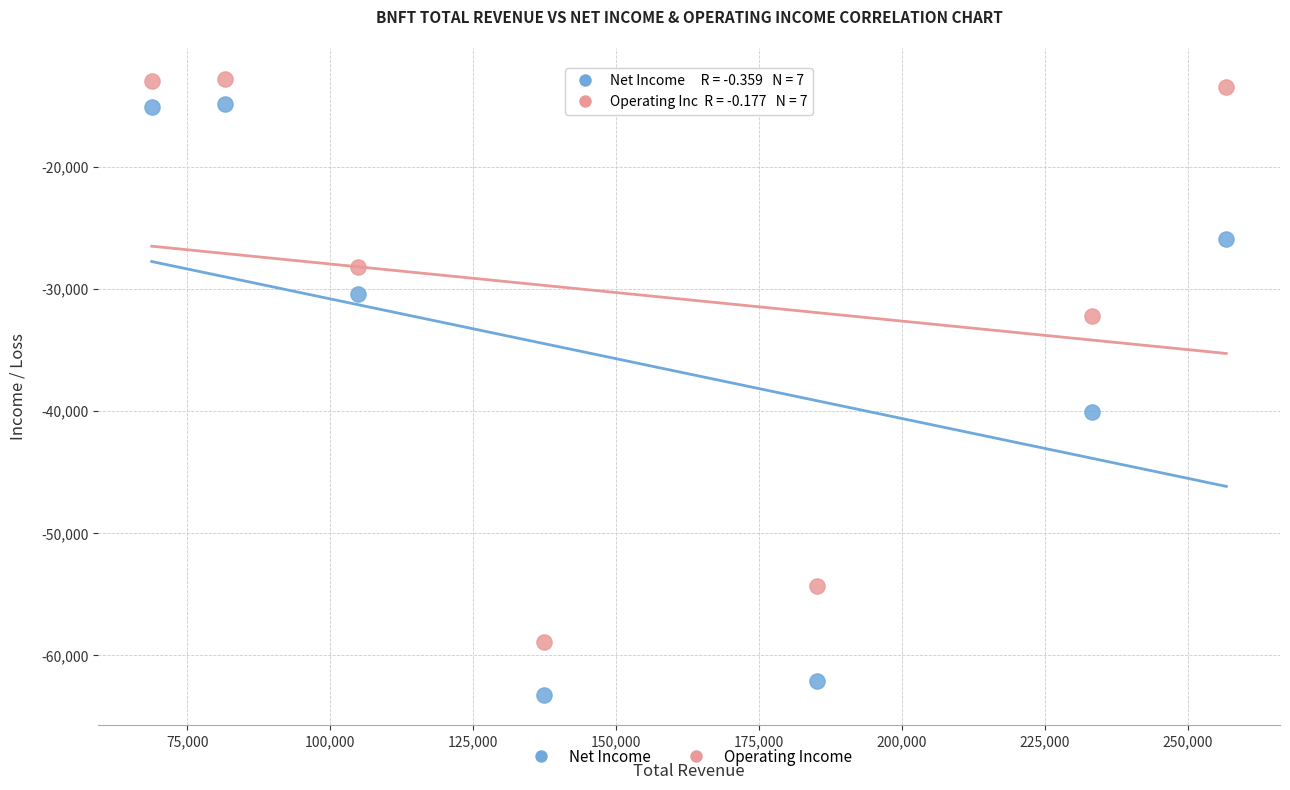

Across all data points, what is the range of Y values (max minus min)?

50400